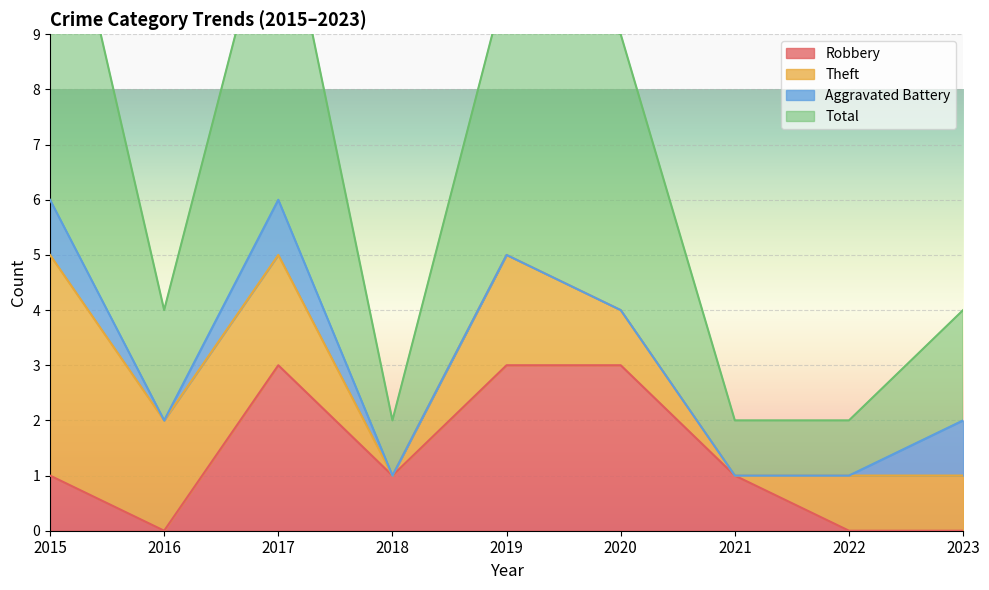

Is it true that Robbery equals 0 at 2016?

True